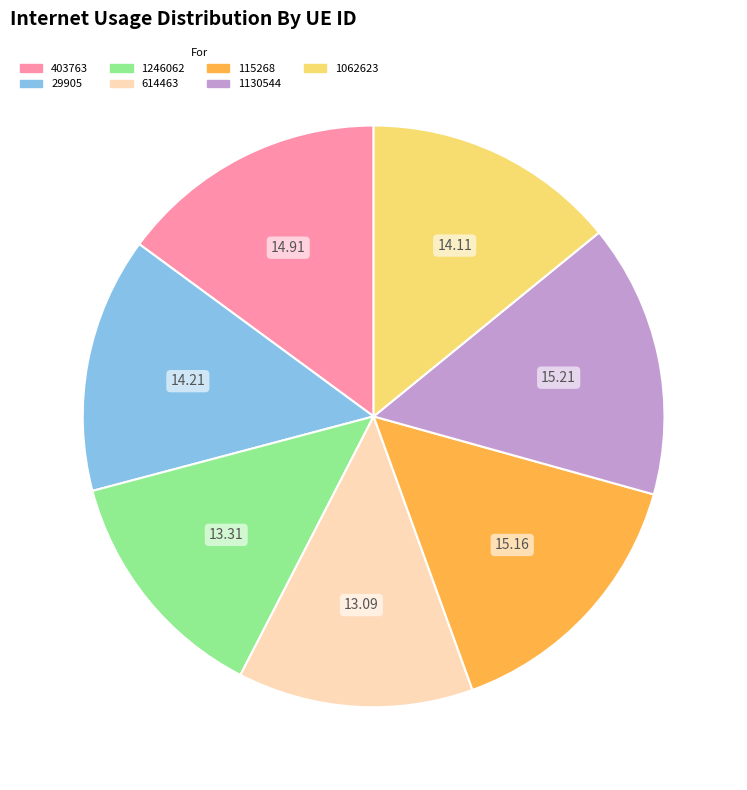

The 115268 slice represents 15% of the pie. True or false?

True